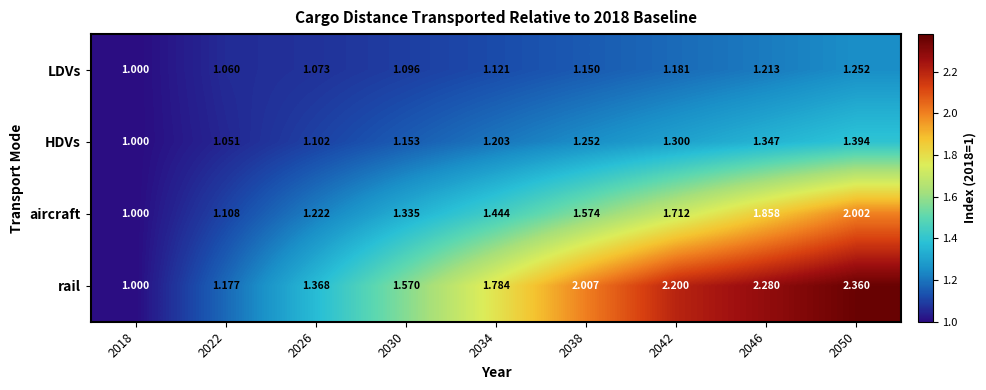

How many categories are shown in the chart?

9